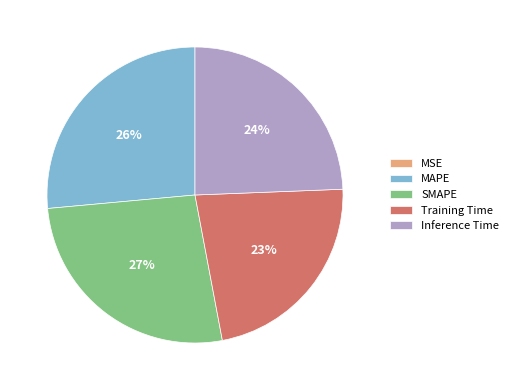

Is there any slice that represents more than half of the pie?

No